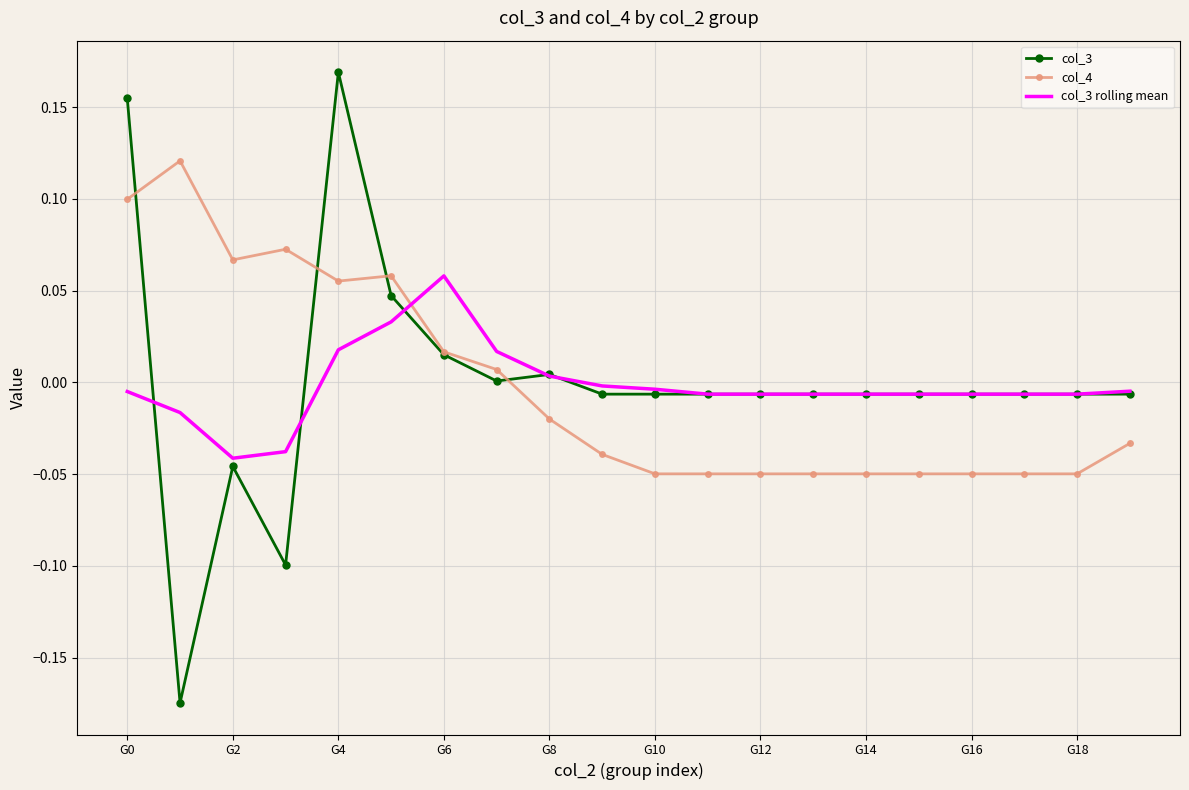

List the series in order of their peak value, lowest first.

col_3 rolling mean, col_4, col_3